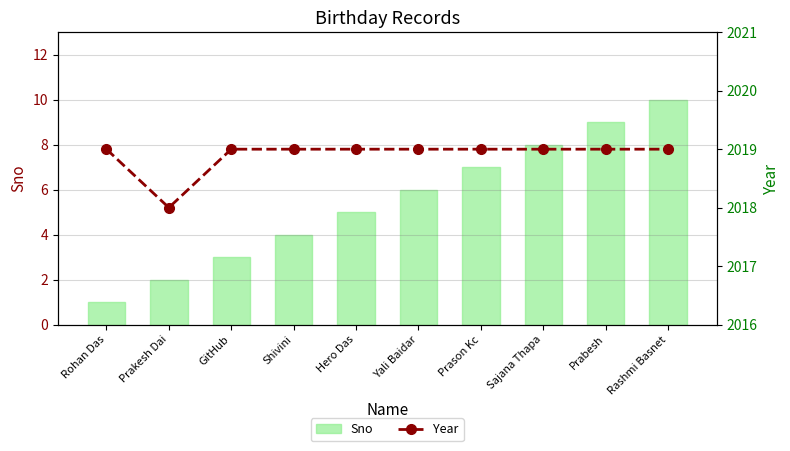

Which series has the largest total across all categories?

Year